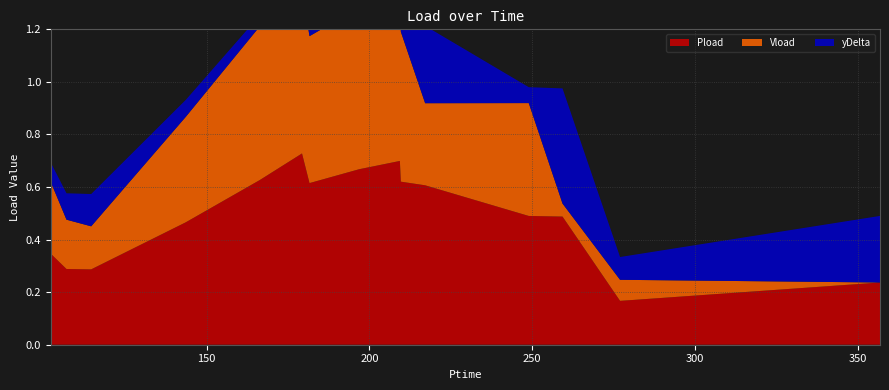

Reading left to right, extract all data points from this chart.

Pload: 0=0.4	1=0.3	2=0.3	3=0.3	4=0.5	5=0.6	6=0.7	7=0.6	8=0.7	9=0.7	10=0.6	11=0.6	12=0.5	13=0.5	14=0.2	15=0.2
Vload: 0=0.3	1=0.3	2=0.2	3=0.2	4=0.4	5=0.6	6=0.6	7=0.6	8=0.6	9=0.6	10=0.6	11=0.3	12=0.4	13=0.0	14=0.1	15=0.0
yDelta: 0=0.1	1=0.1	2=0.1	3=0.1	4=0.1	5=0.0	6=0.1	7=0.1	8=0.1	9=0.1	10=0.1	11=0.3	12=0.1	13=0.4	14=0.1	15=0.3